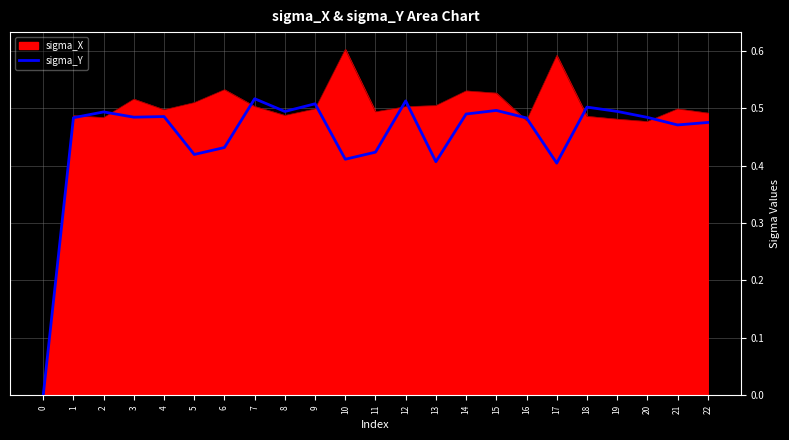

Is it true that sigma_Y equals 0.2 at 21?

False